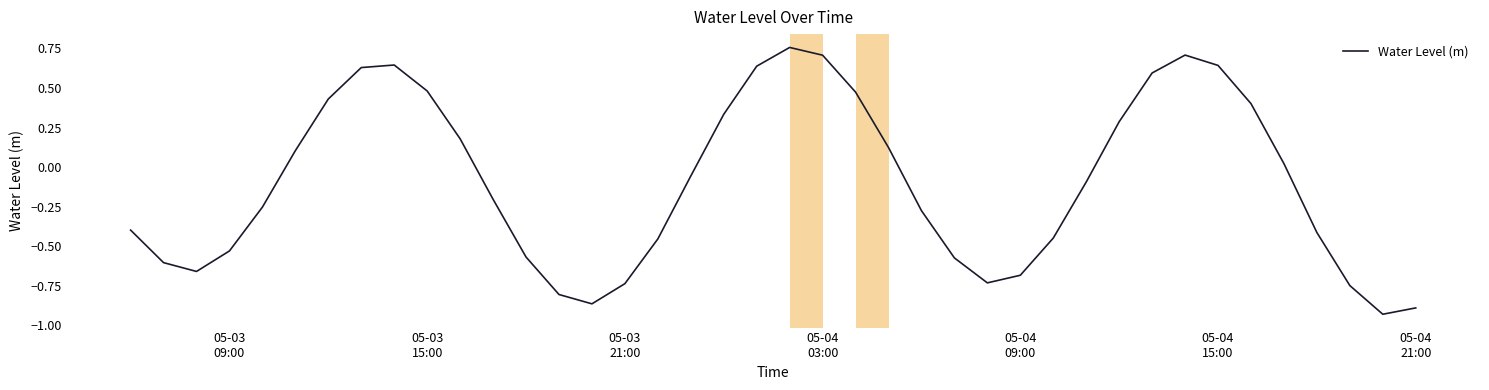

How many values are below 0?

22